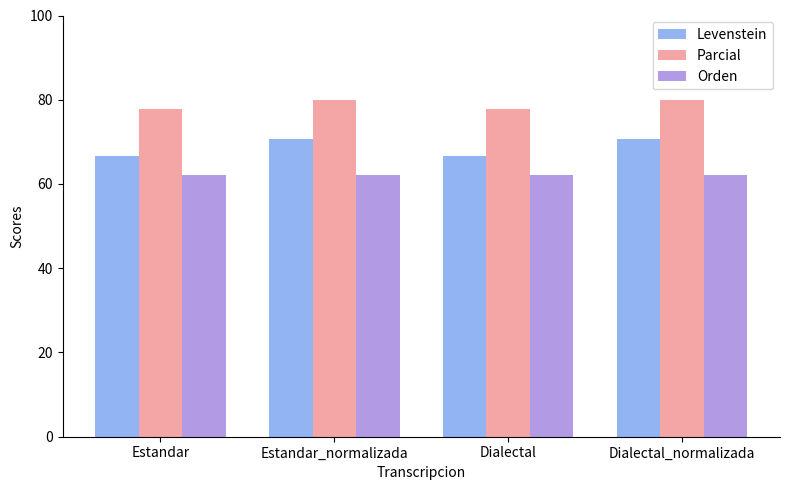

What is the label of the 3rd bar from the left?

Dialectal